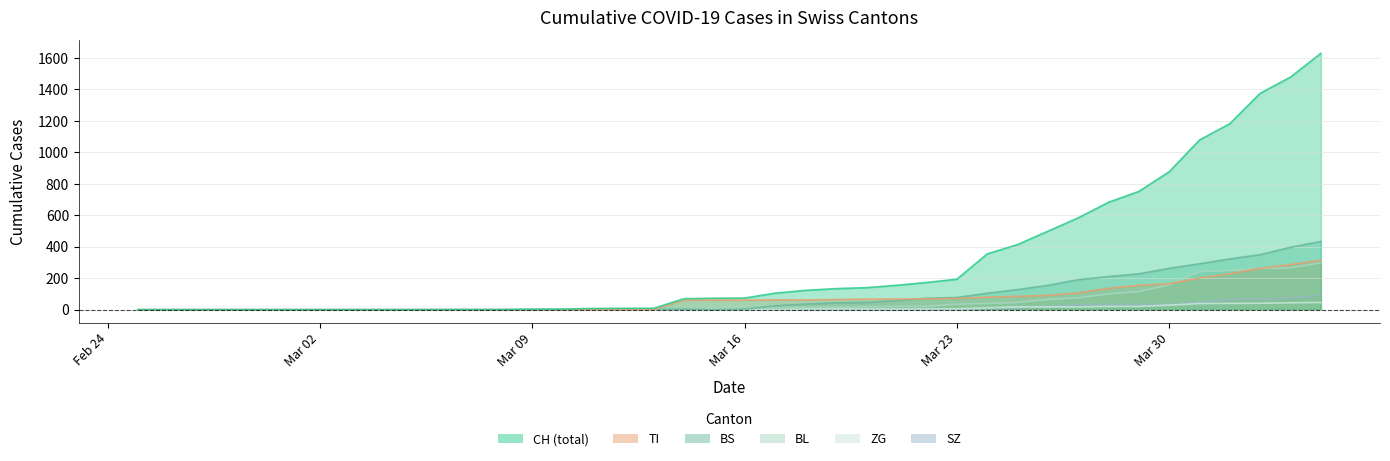

What is the maximum value for CH (total)?

1630